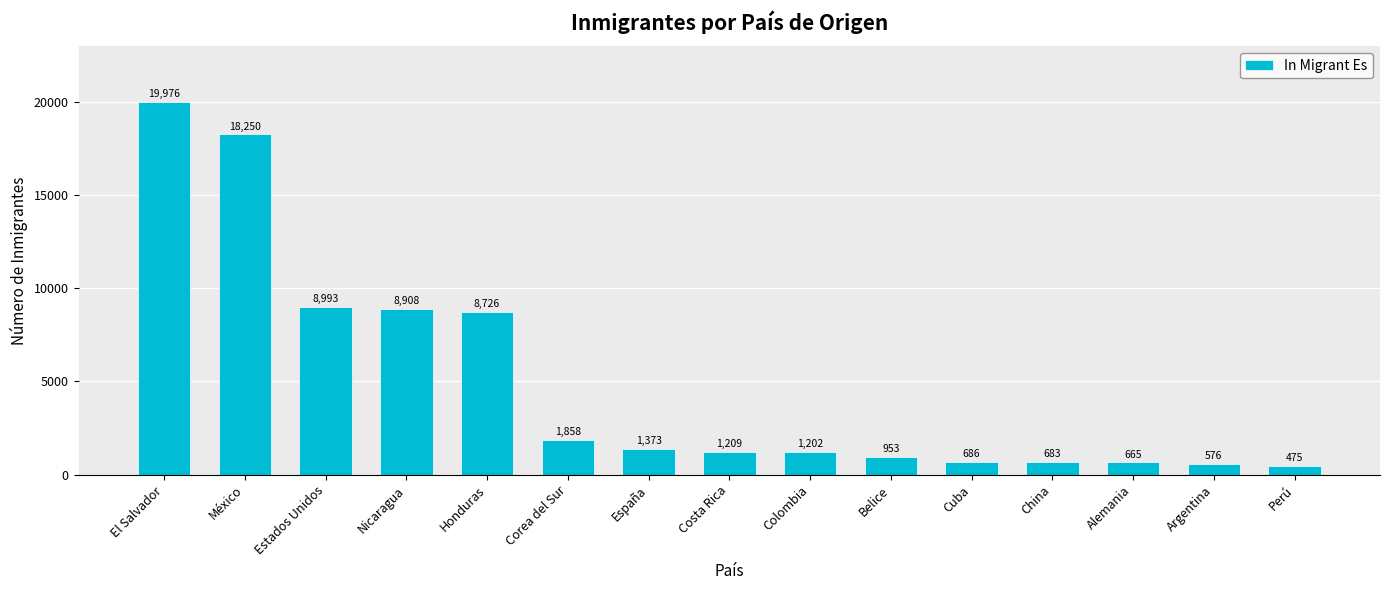

Rank the categories by value from highest to lowest.

El Salvador, México, Estados Unidos, Nicaragua, Honduras, Corea del Sur, España, Costa Rica, Colombia, Belice, Cuba, China, Alemania, Argentina, Perú